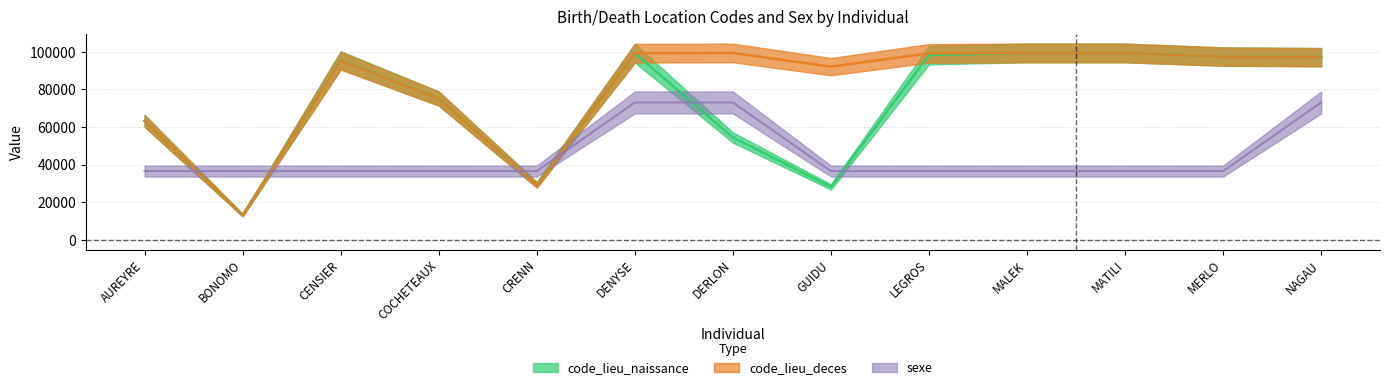

Where is the first local minimum for code_lieu_naissance?

BONOMO